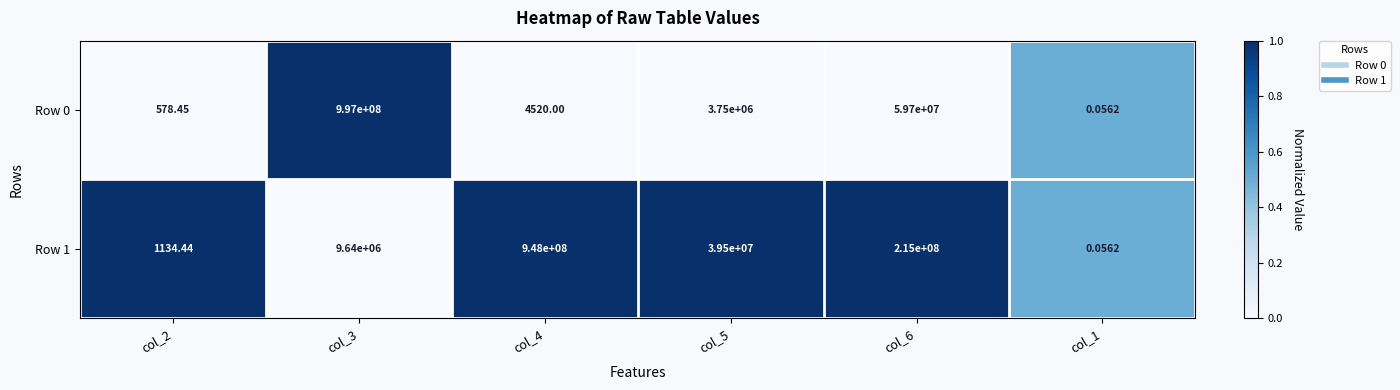

Count the number of categories in the chart.

6